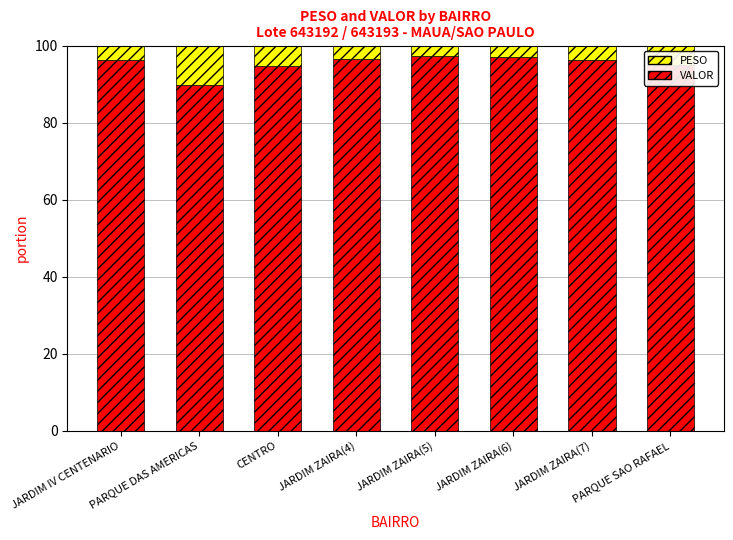

The value of VALOR at JARDIM ZAIRA(5) is 97.3. True or false?

True